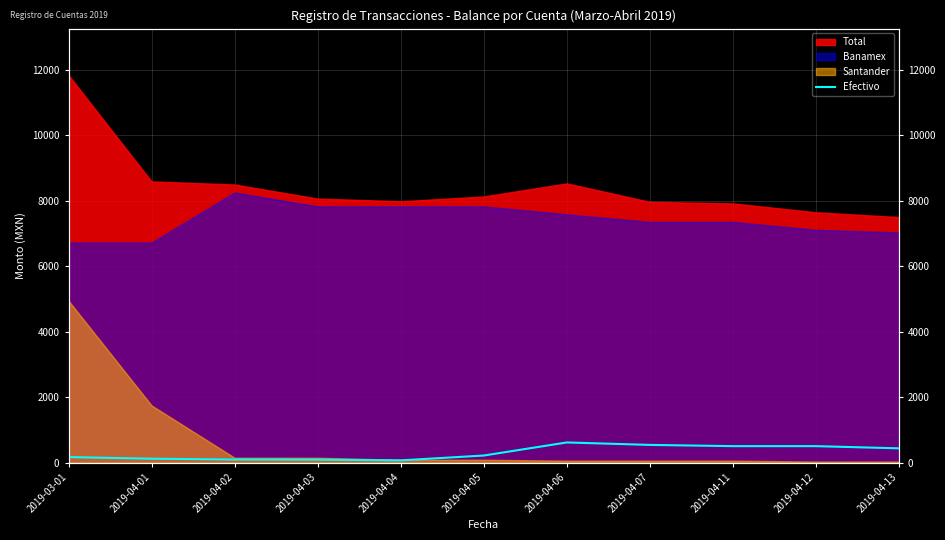

Is it true that the value at 2019-04-04 is 23?

False